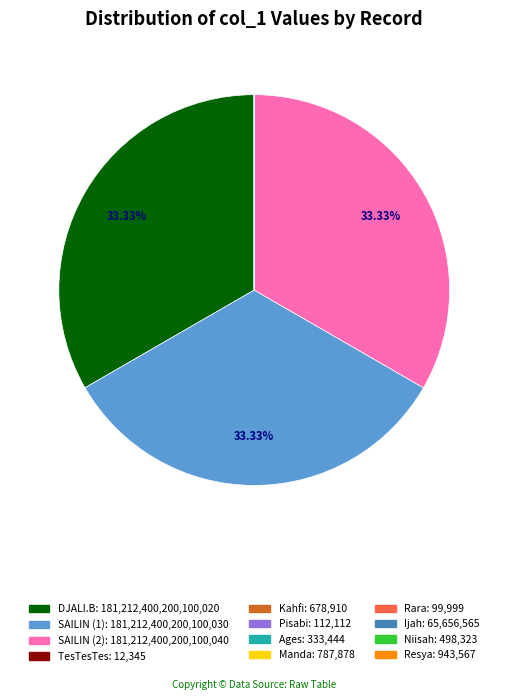

Is there a majority slice in this chart?

No